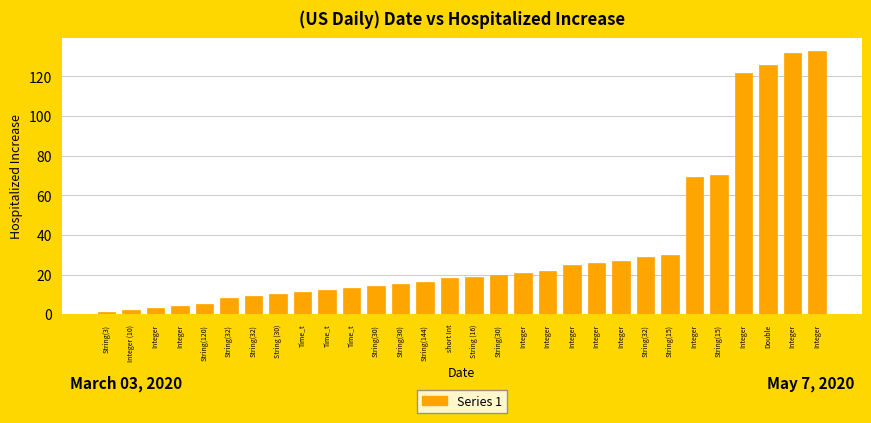

What is the label of the 19th bar from the right?

String(30)